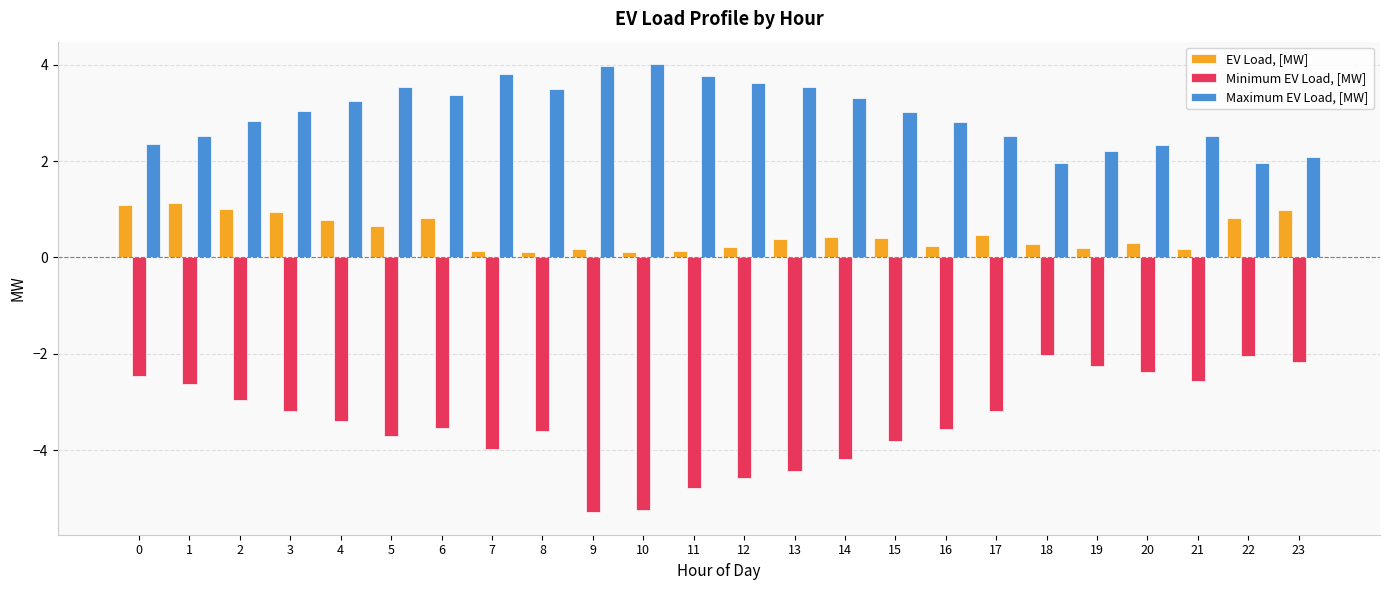

What is the highest value of the Maximum EV Load, [MW] series?

4.0